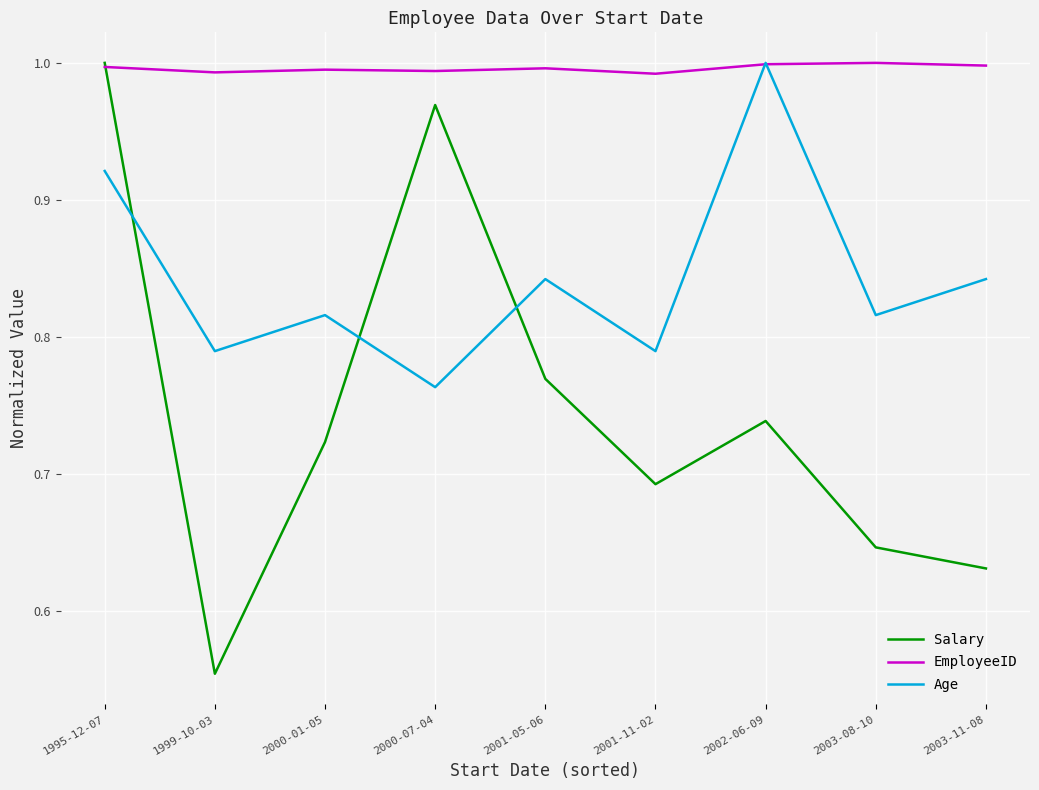

What is the sum of the Age values at 2000-01-05 and 2002-06-09?

1.8